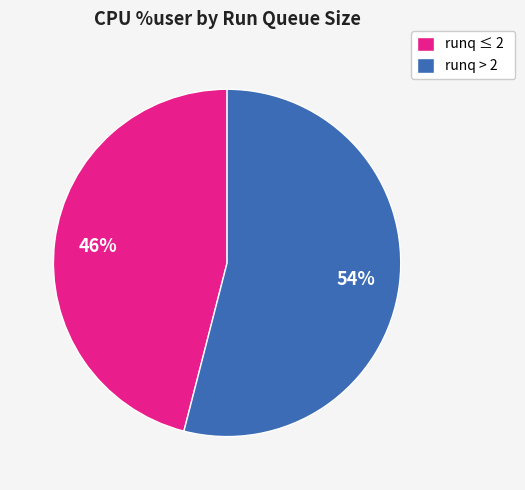

Which slice is the largest?

runq > 2